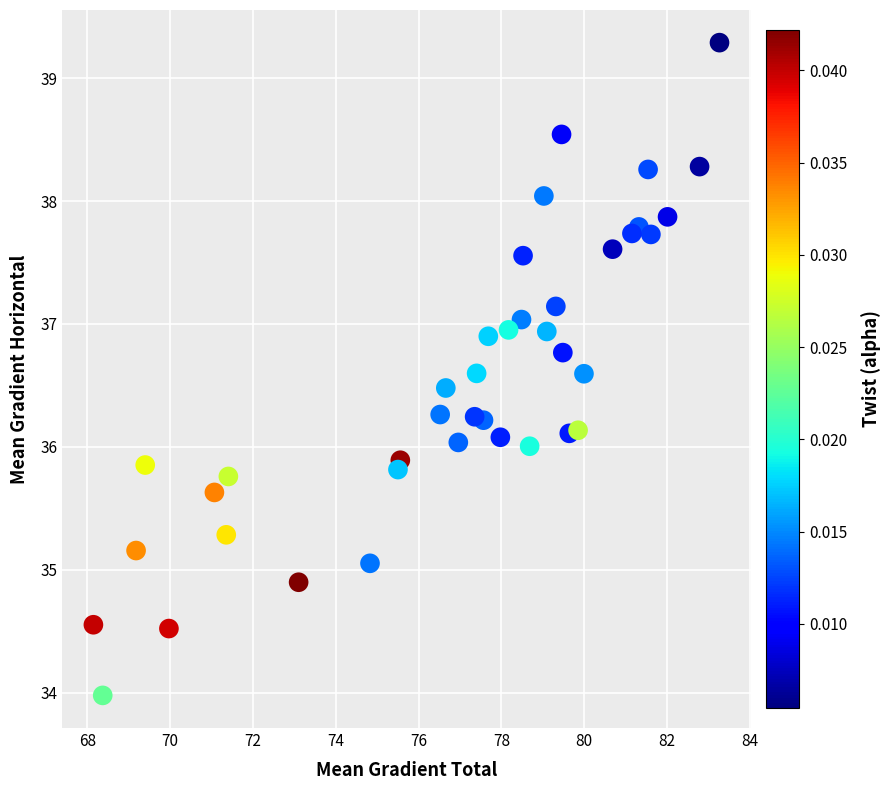

What is the range of Y values (max minus min)?

5.3